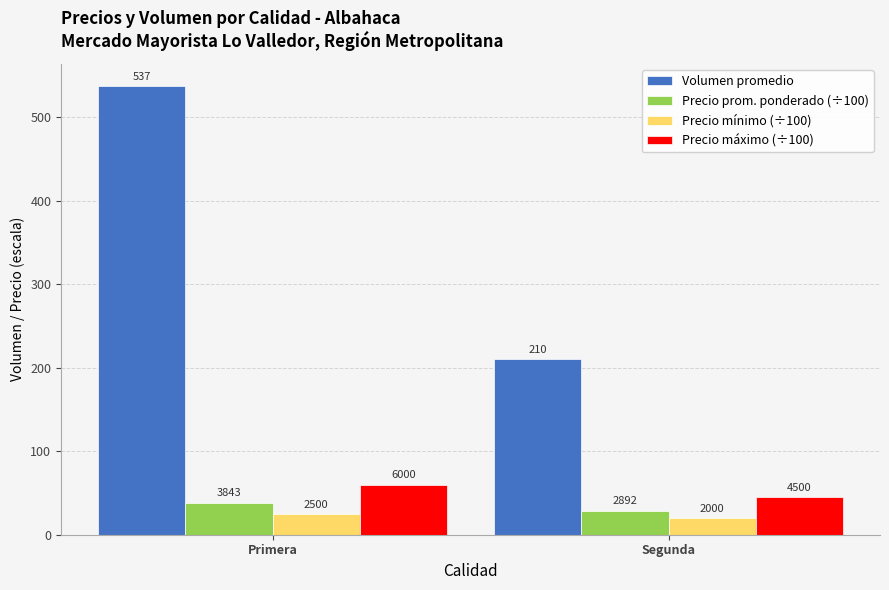

Rank the categories by Precio mínimo (÷100) value from lowest to highest.

Segunda, Primera